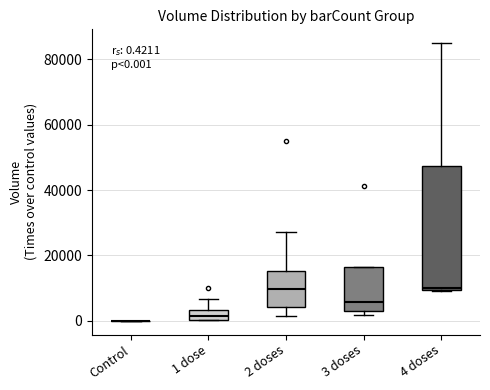

Comparing the boxes themselves (not the whiskers), which one is the tallest?

4 doses